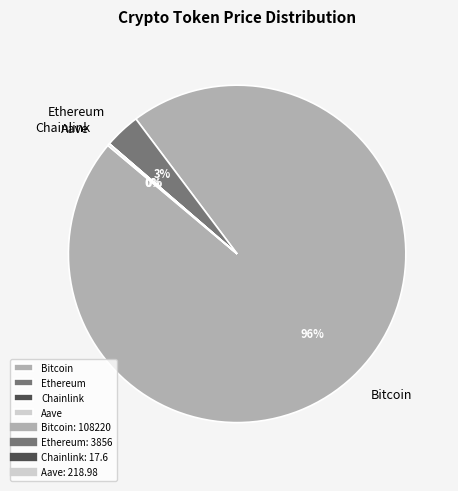

Is there any slice that represents more than half of the pie?

Yes